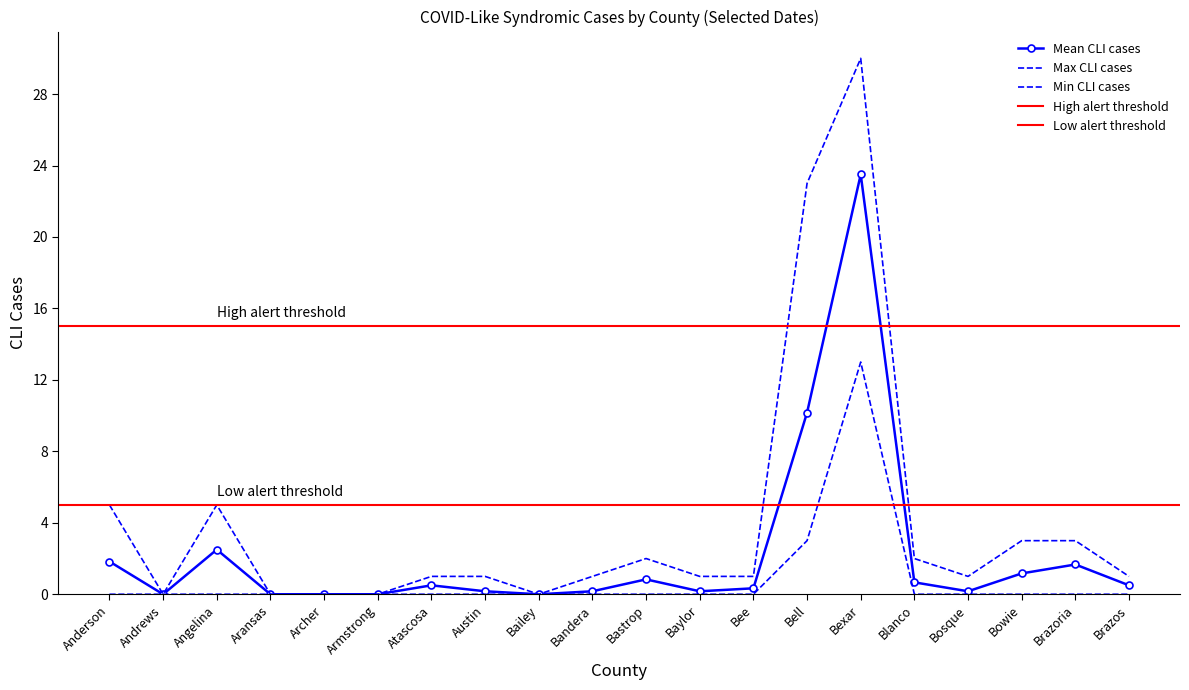

What is the difference between the highest and lowest values at Bandera?

1.0